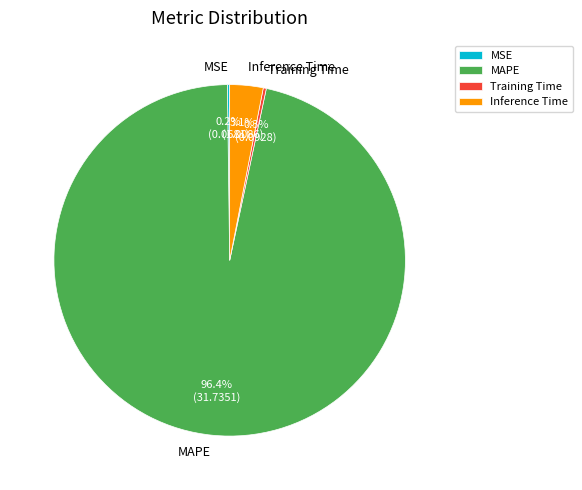

Combined, do Training Time and MAPE account for over 50%?

Yes